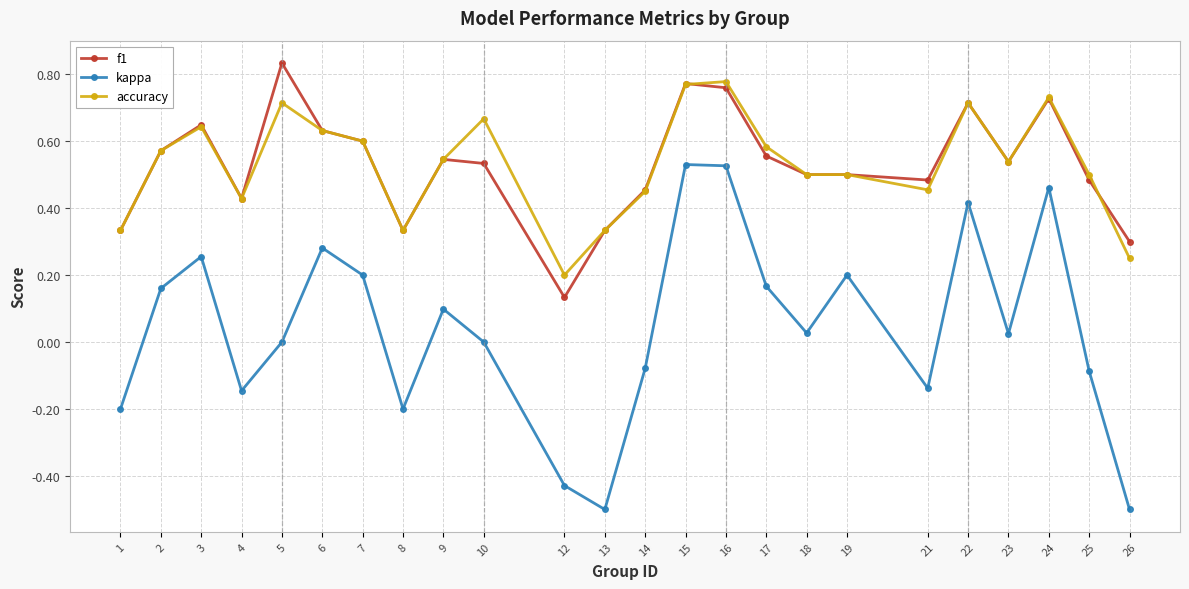

Which series has the largest range (max minus min)?

kappa